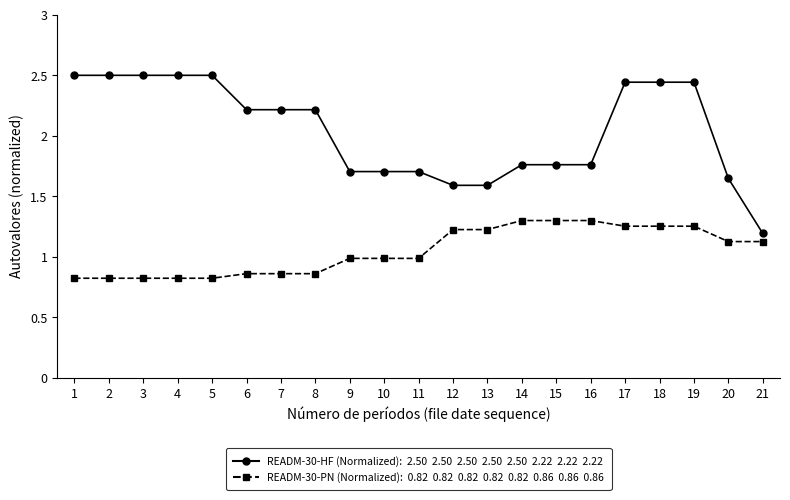

What is the maximum value shown in the chart?

2.5